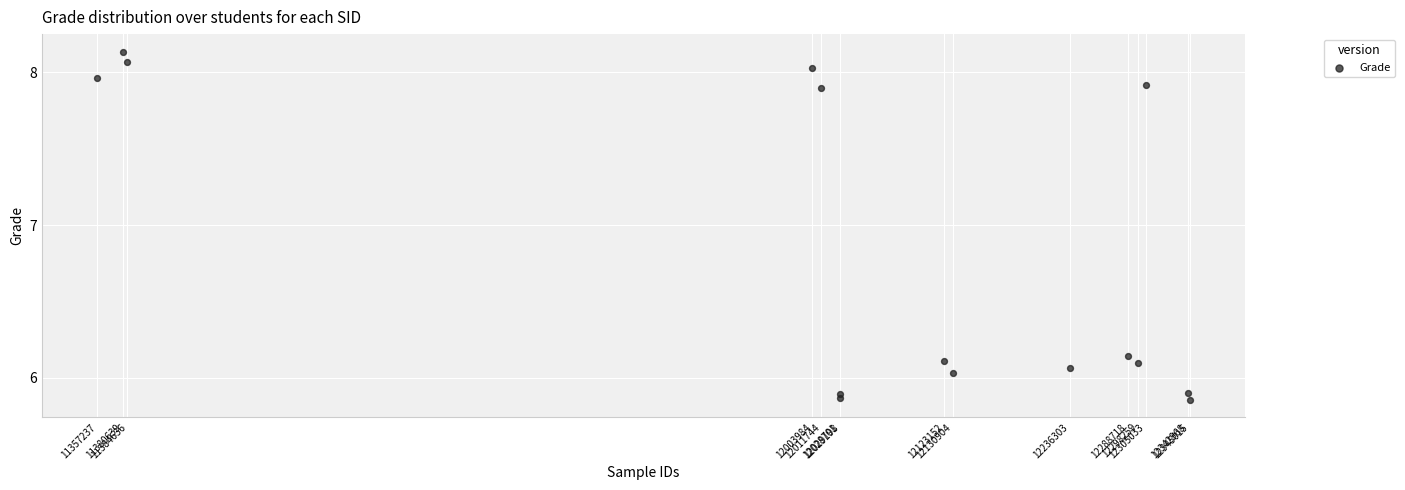

What is the range of Y values (max minus min)?

2.3